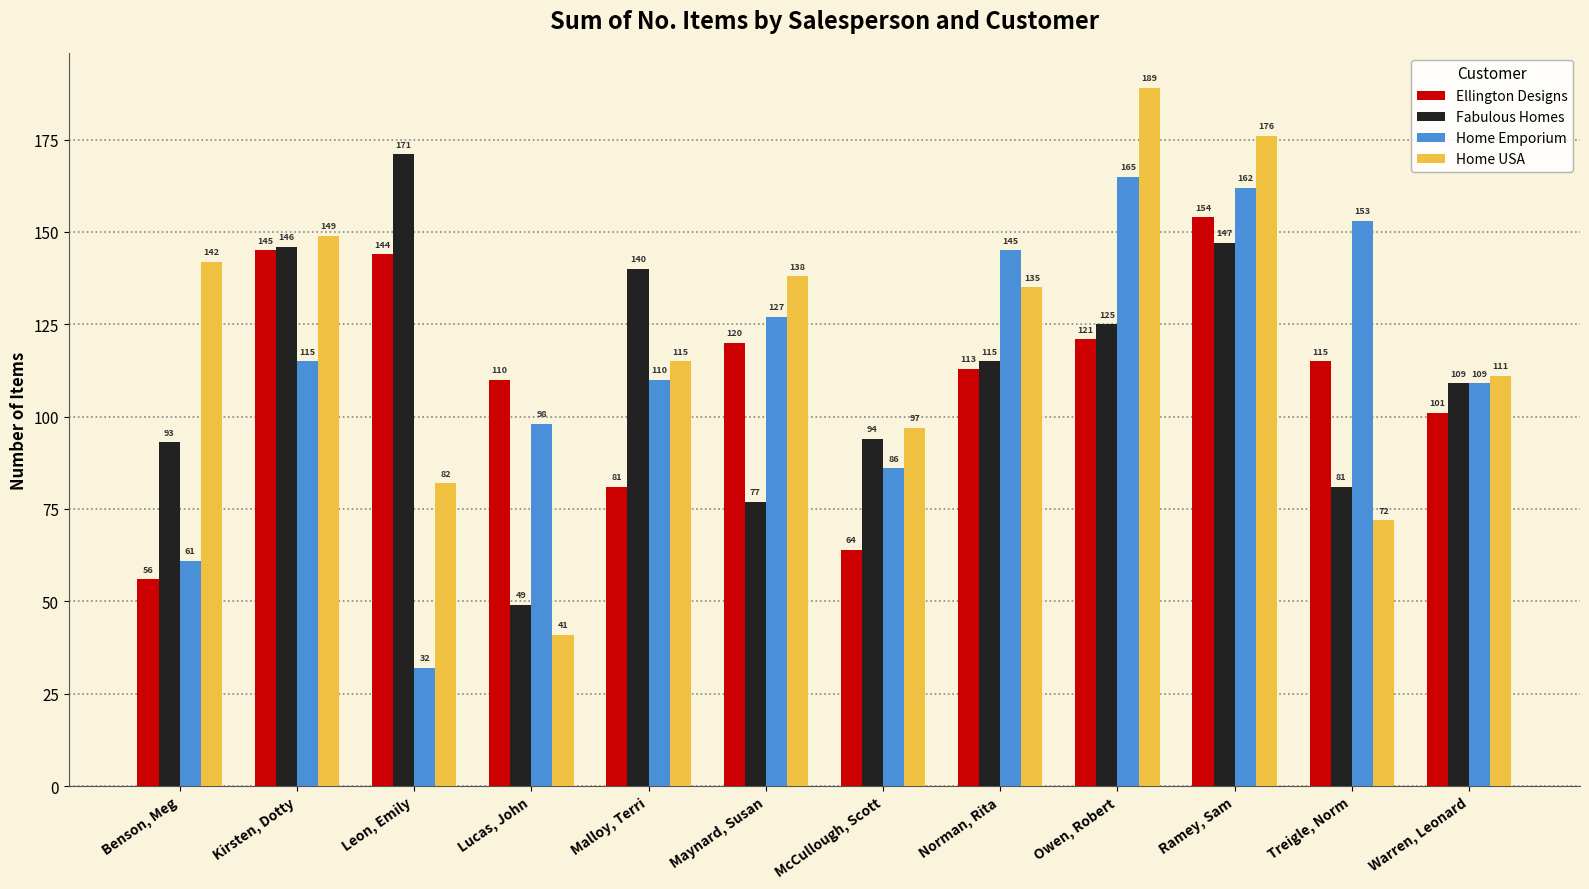

What are all the series names shown in the legend?

Ellington Designs, Fabulous Homes, Home Emporium, Home USA